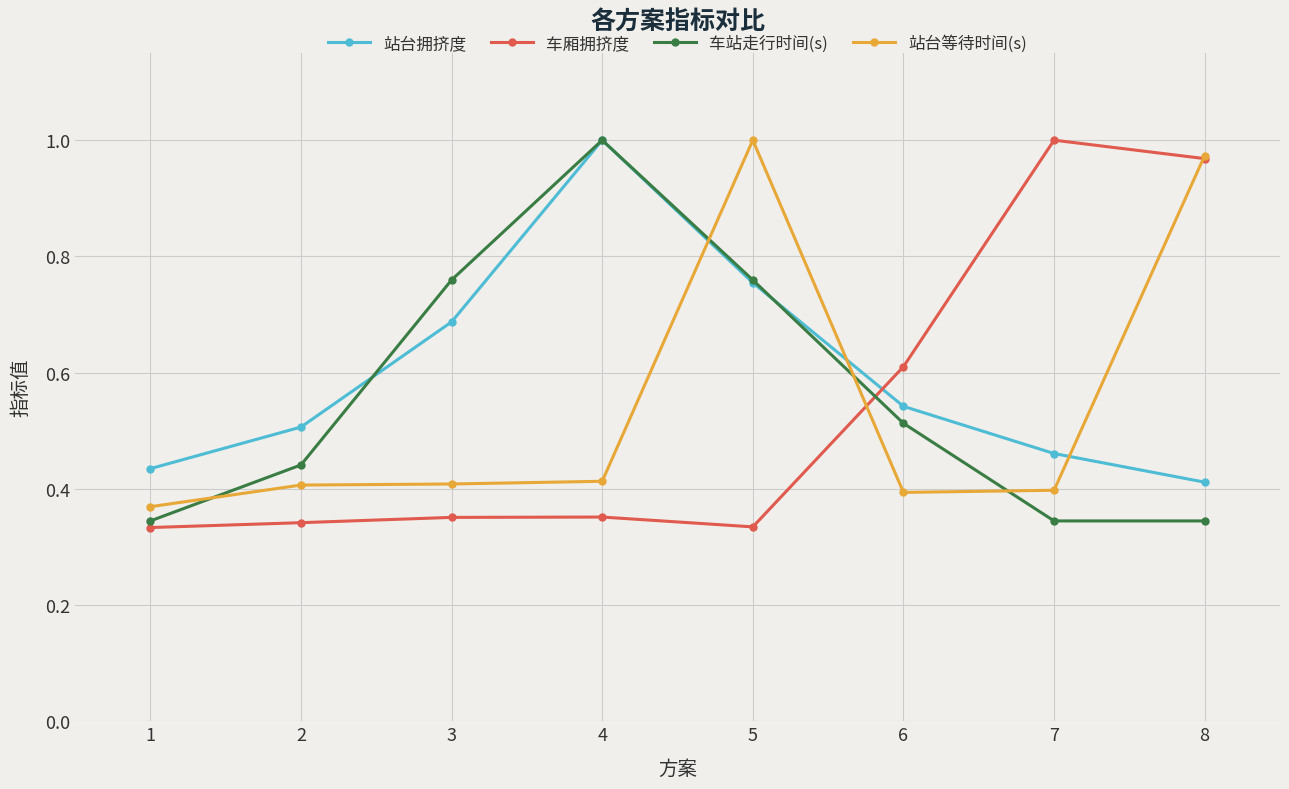

Between which two adjacent categories do 车厢拥挤度 and 站台等待时间(s) first intersect?

5 and 6